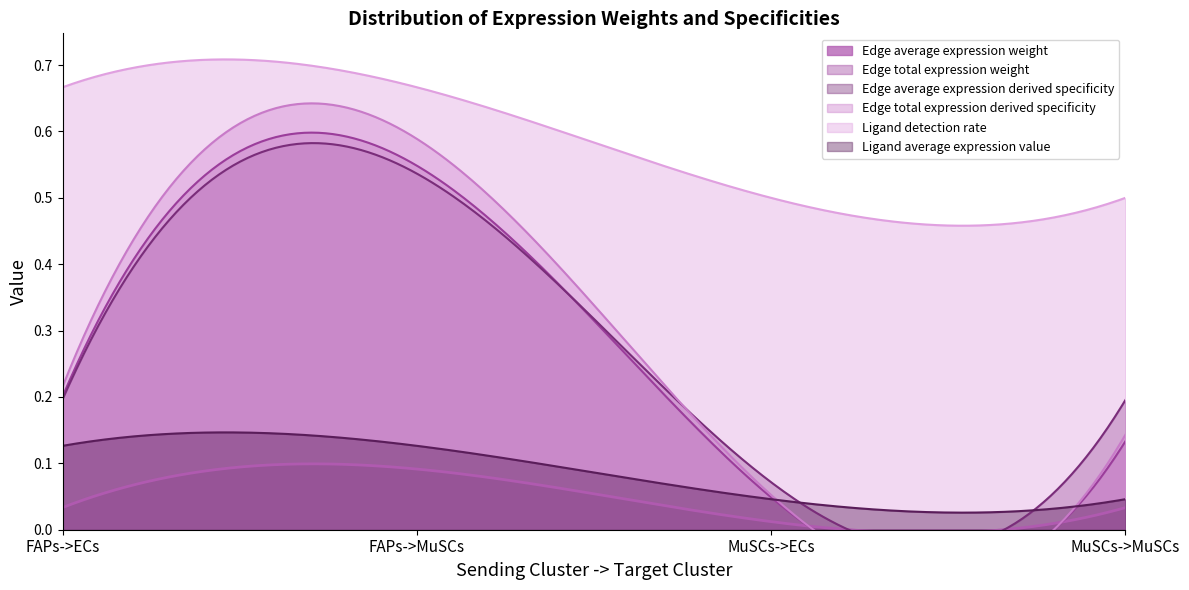

Count the number of data series in this chart.

6